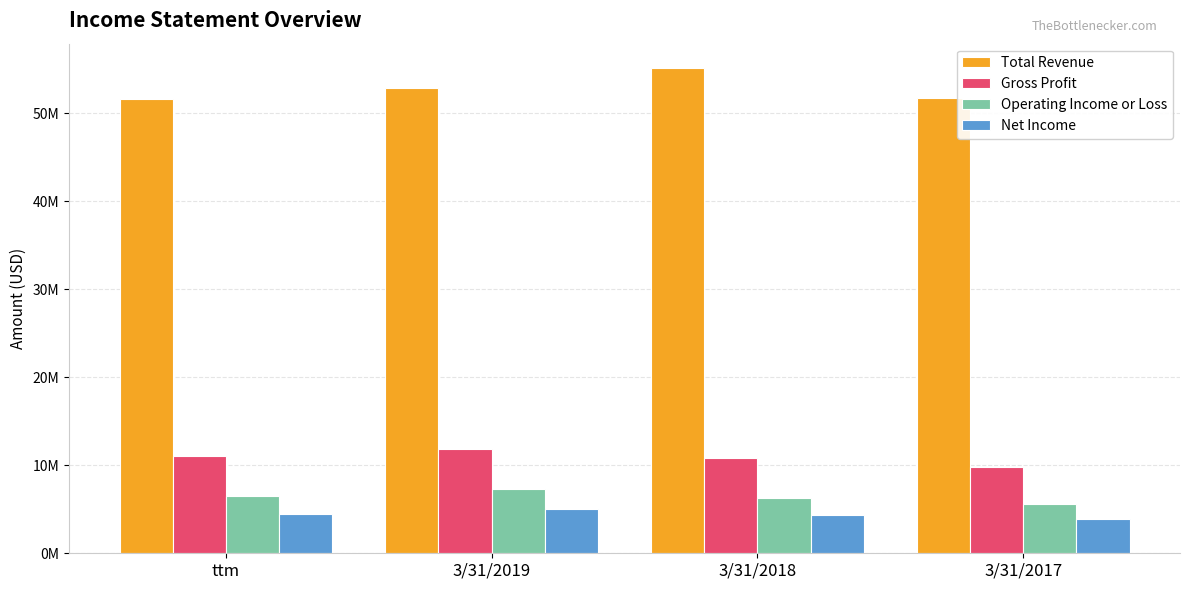

What are all the series names shown in the legend?

Total Revenue, Gross Profit, Operating Income or Loss, Net Income